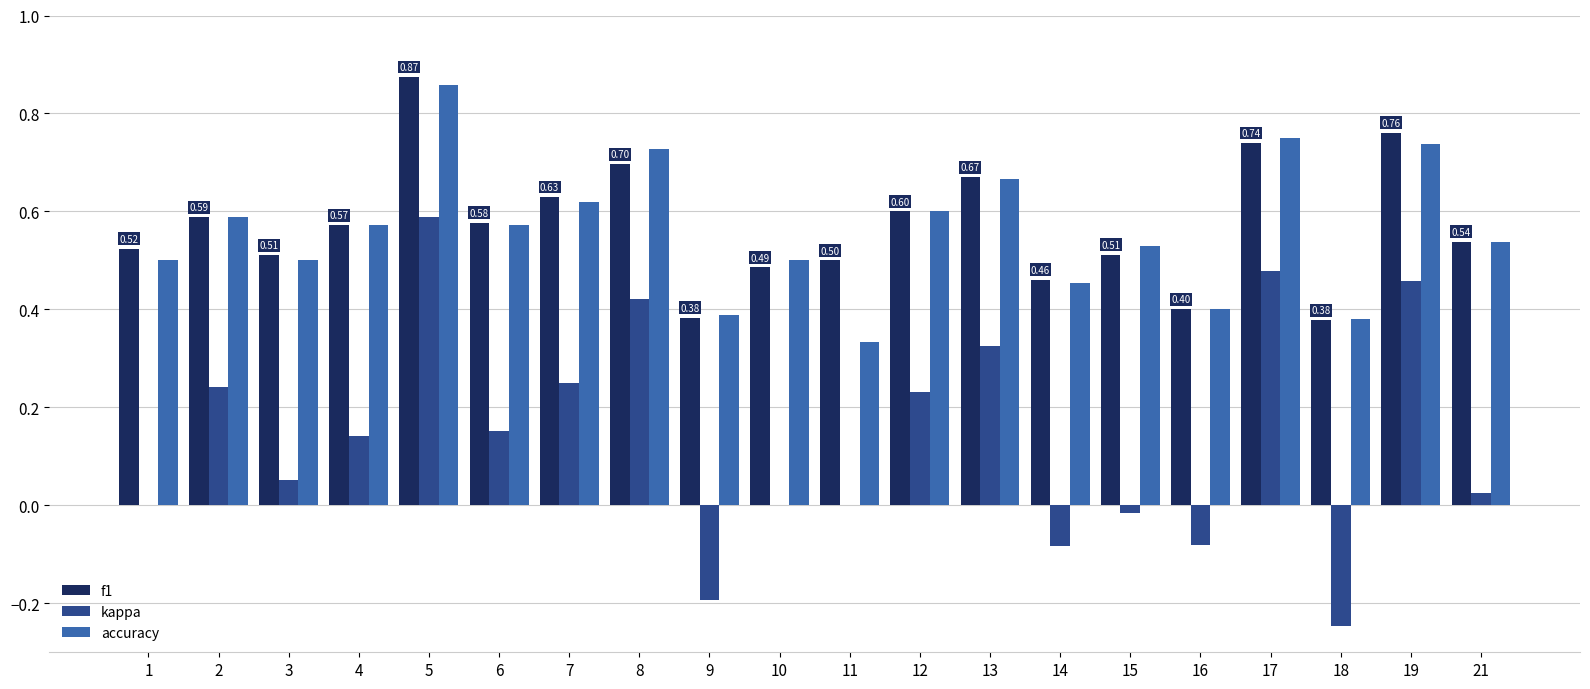

The value of kappa at 1 is 0.6. True or false?

False